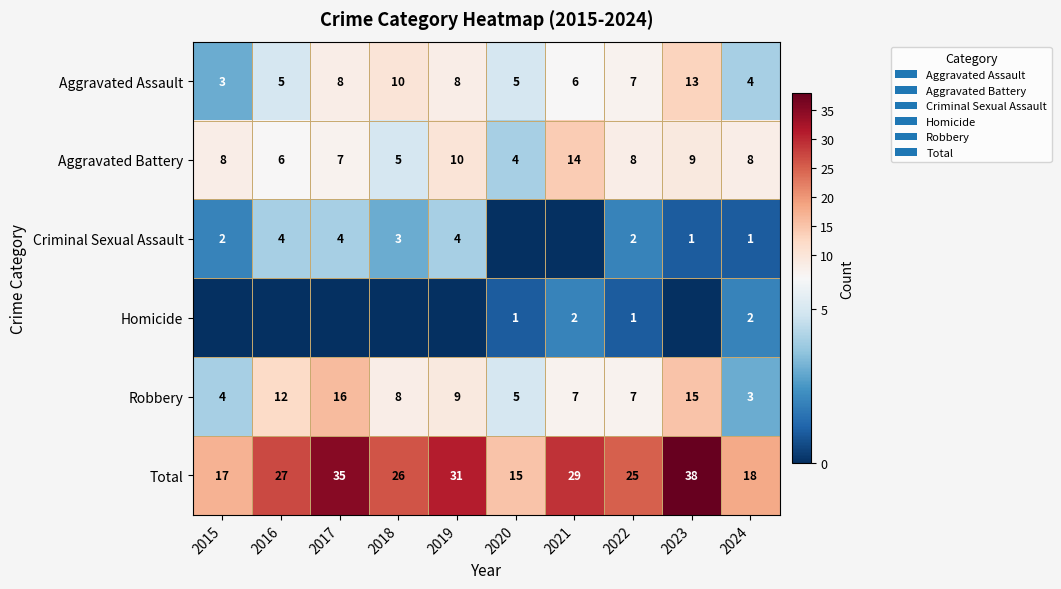

Is it true that Aggravated Assault equals 6 at 2021?

True